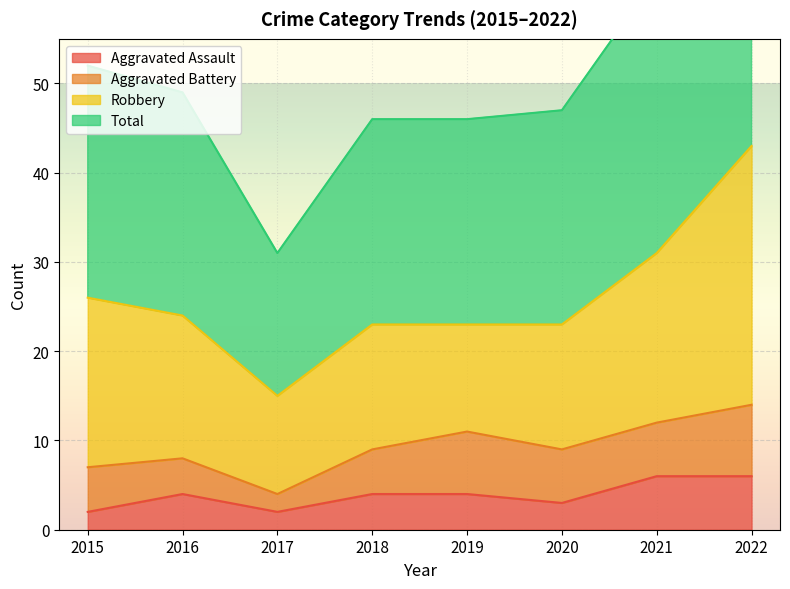

At which category does Total reach its first local valley?

2017